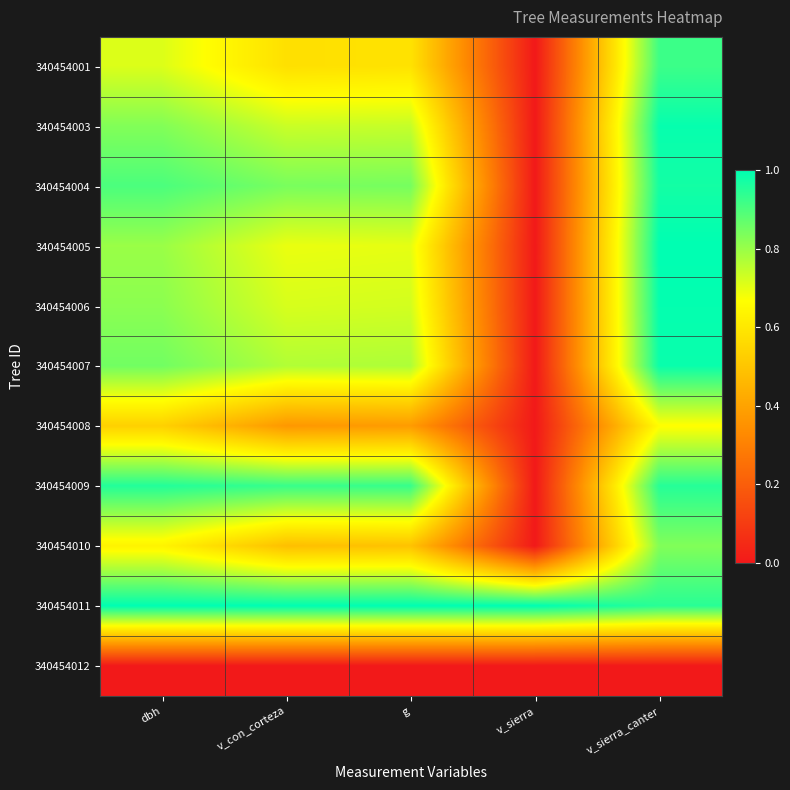

At which category does the chart reach its peak across all series?

v_sierra_canter